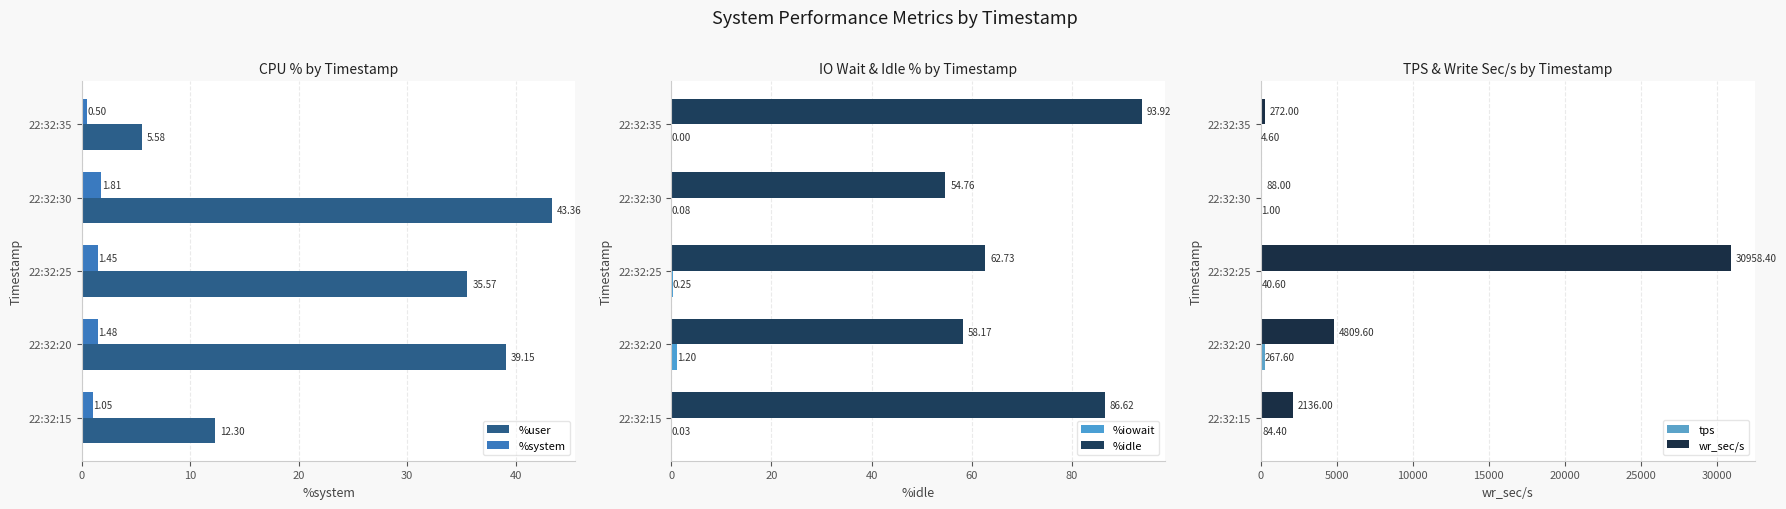

What is the difference between the maximum and minimum values in the %system series?

1.3